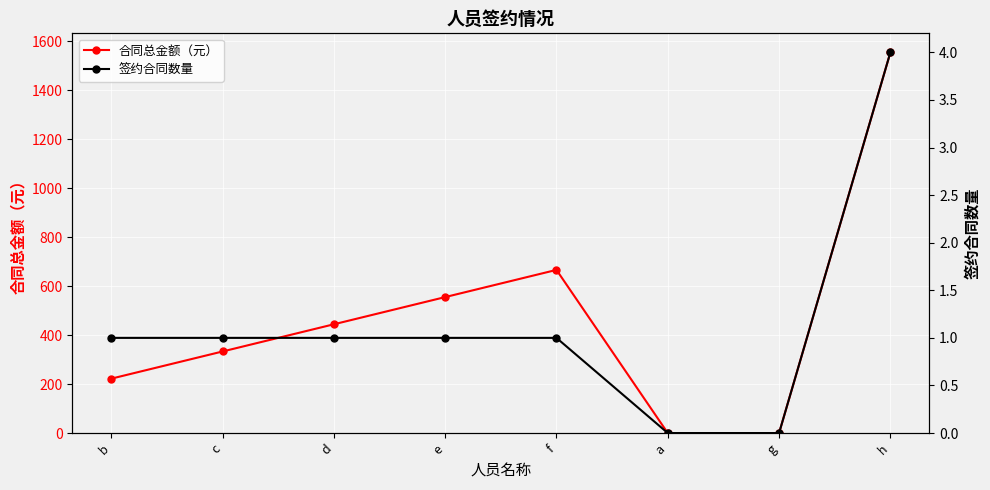

What position from the right is d?

6